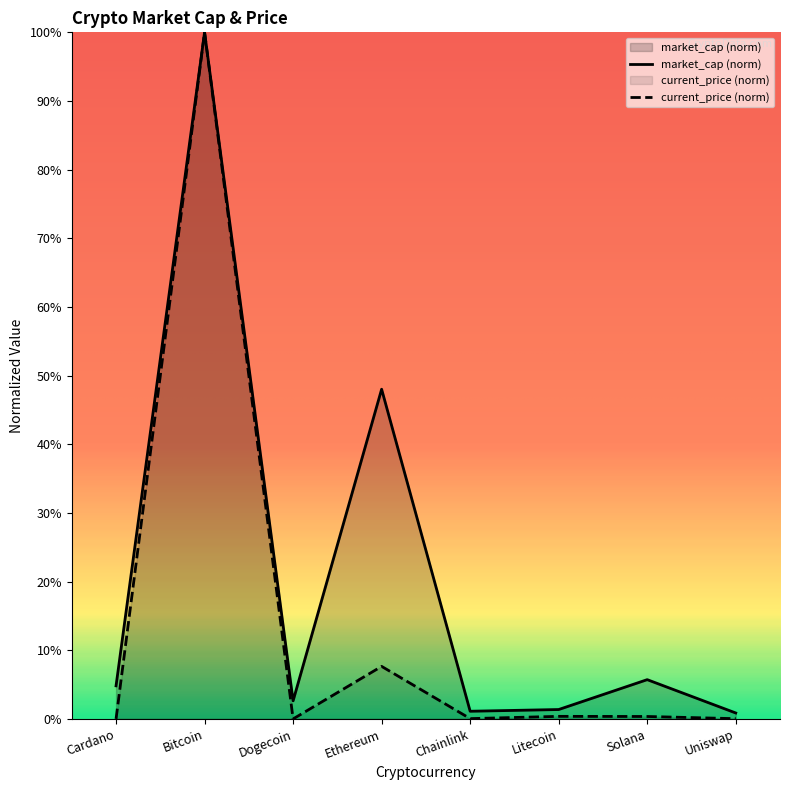

The current_price series shows 1.0 at Bitcoin. True or false?

True